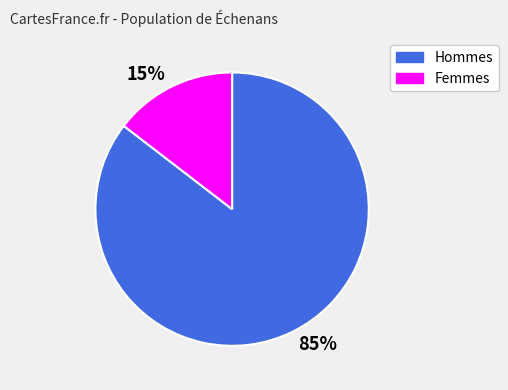

To the nearest percent, what is the combined percentage of 15% and 85%?

100%